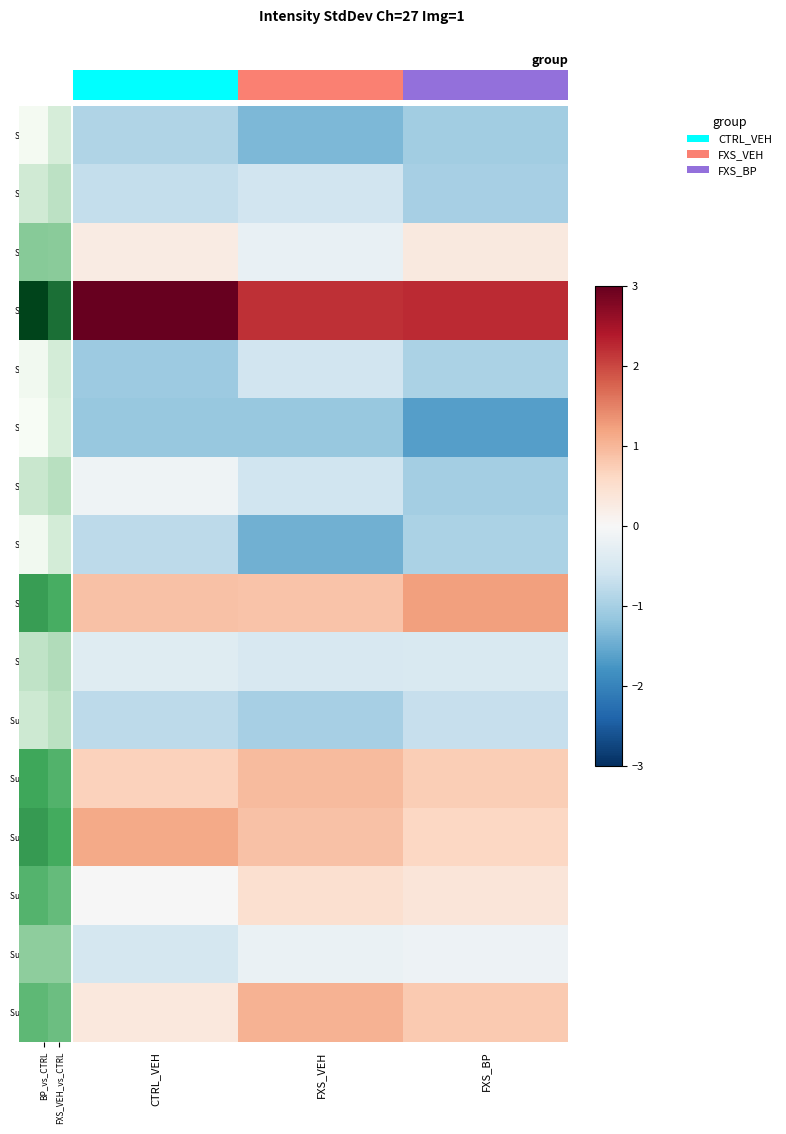

Which label corresponds to the smallest value in the chart?

FXS_BP